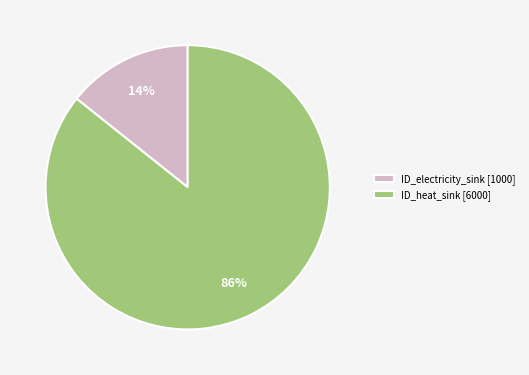

The ID_heat_sink [6000] slice represents 80% of the pie. True or false?

False